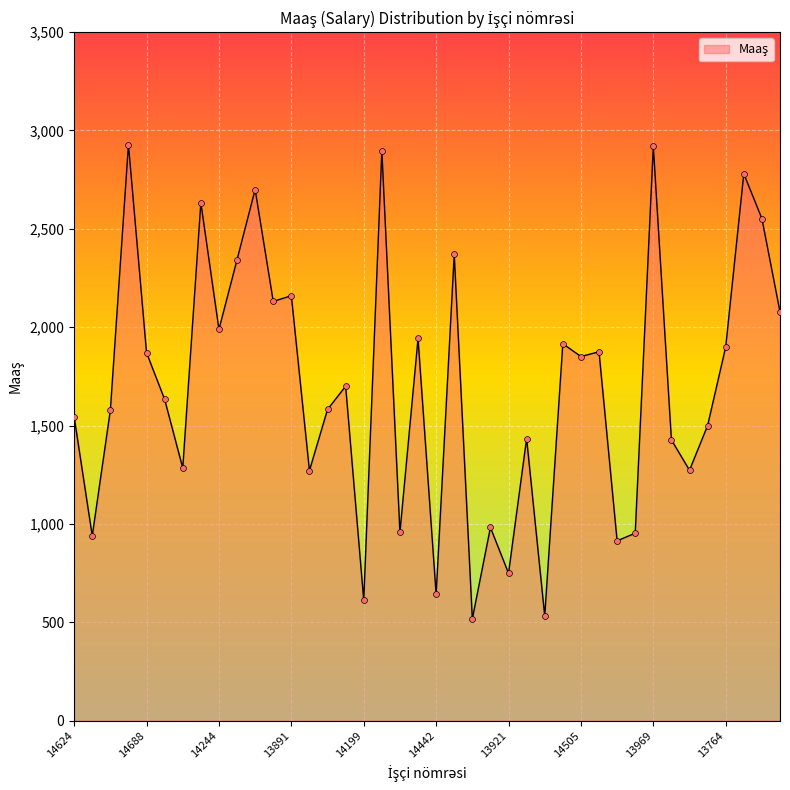

What is the greatest value displayed?

2928